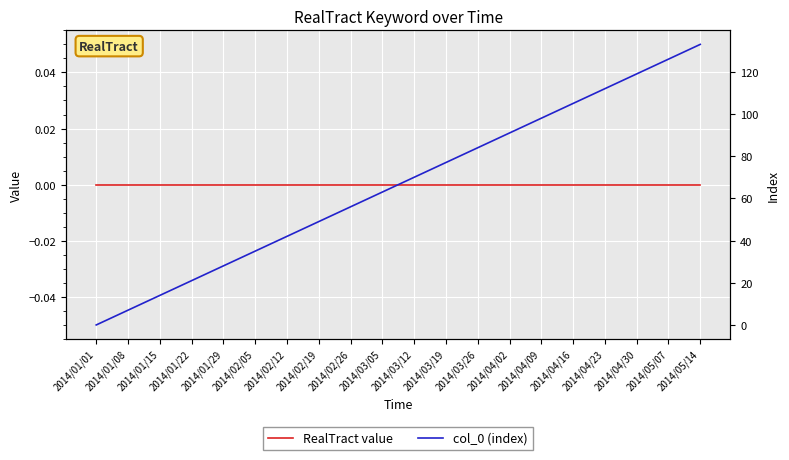

Reading left to right, what are all the values shown in this chart?

RealTract value: 0	0	0	0	0	0	0	0	0	0	0	0	0	0	0	0	0	0	0	0
col_0 (index): 0	7	14	21	28	35	42	49	56	63	70	77	84	91	98	105	112	119	126	133